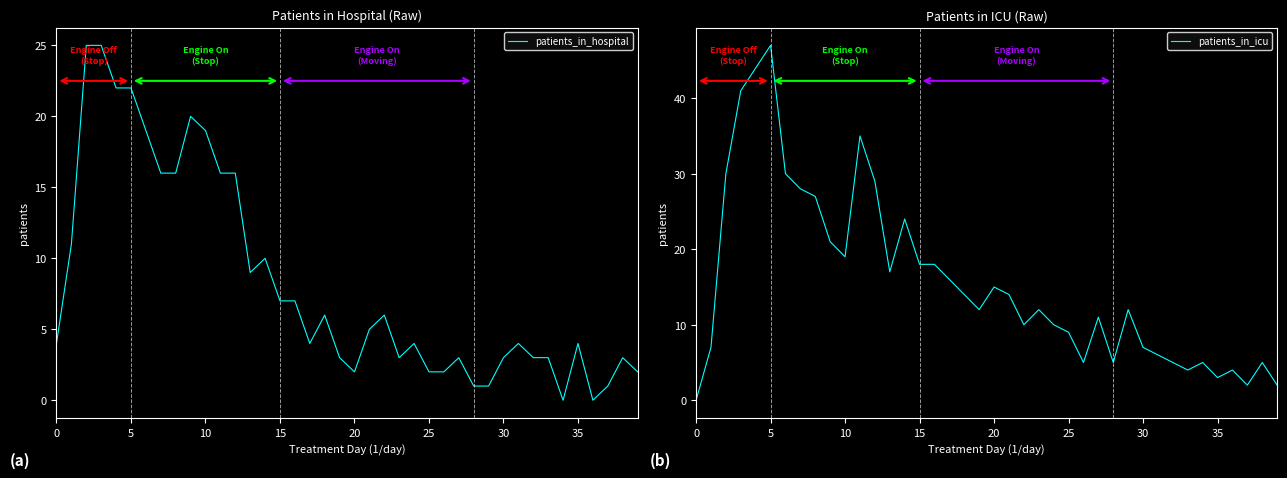

How many distinct data groups are displayed?

2